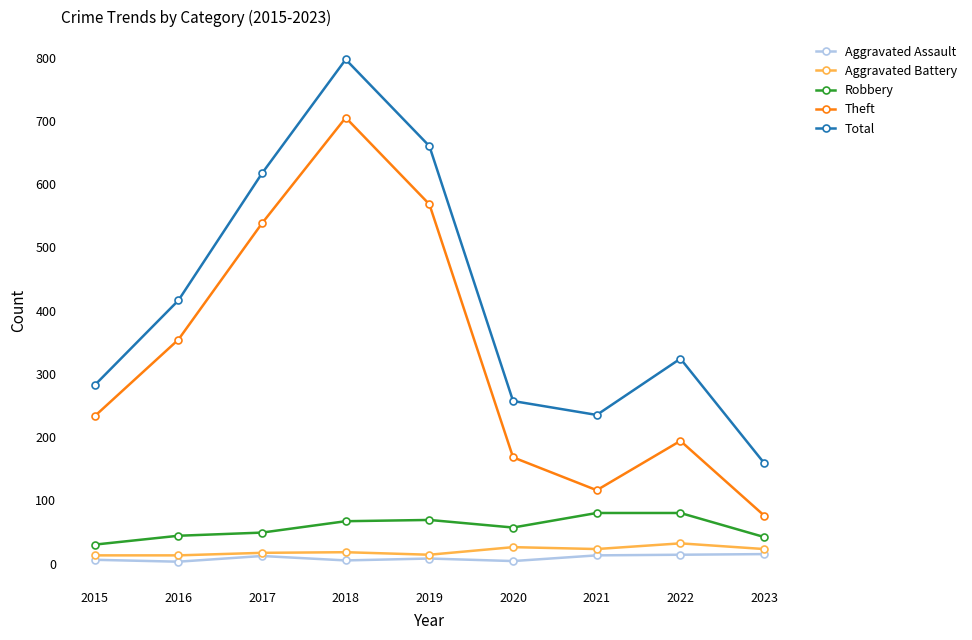

How many interior local valleys does the Total series have?

1